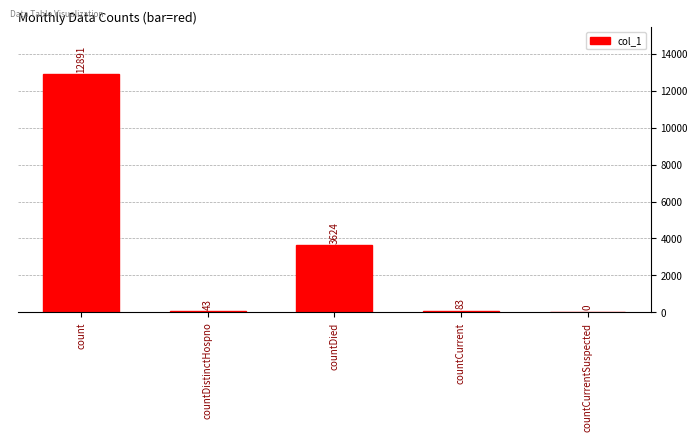

What is the sum of the values at countCurrentSuspected and countDistinctHospno?

43